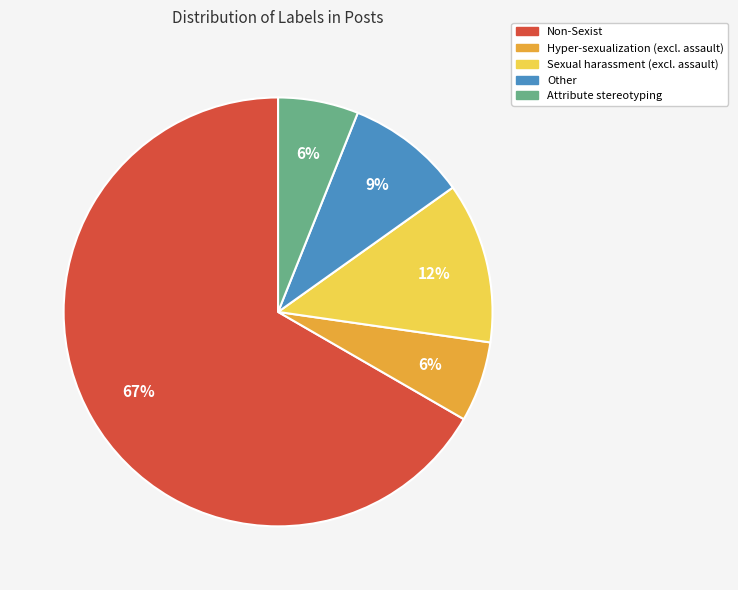

Does any single category account for the majority?

Yes